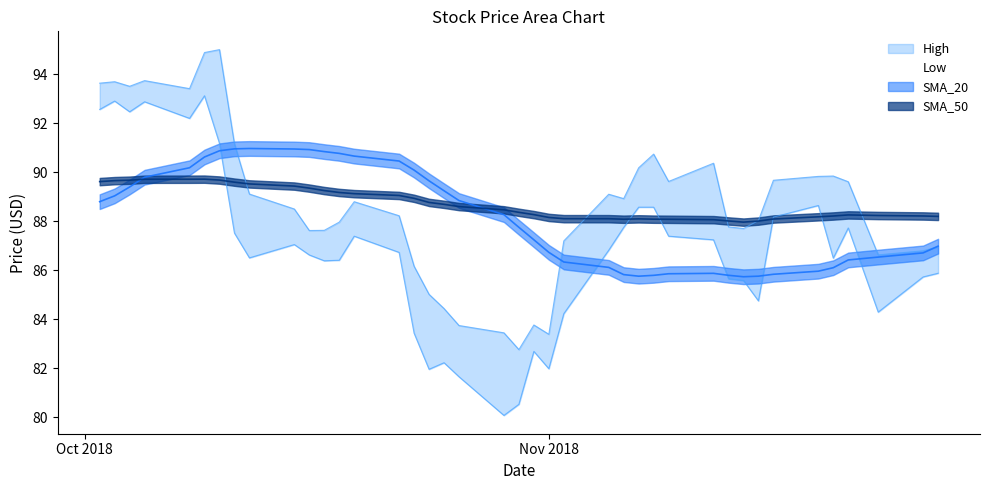

At how many categories does at least one series exceed 82?

40